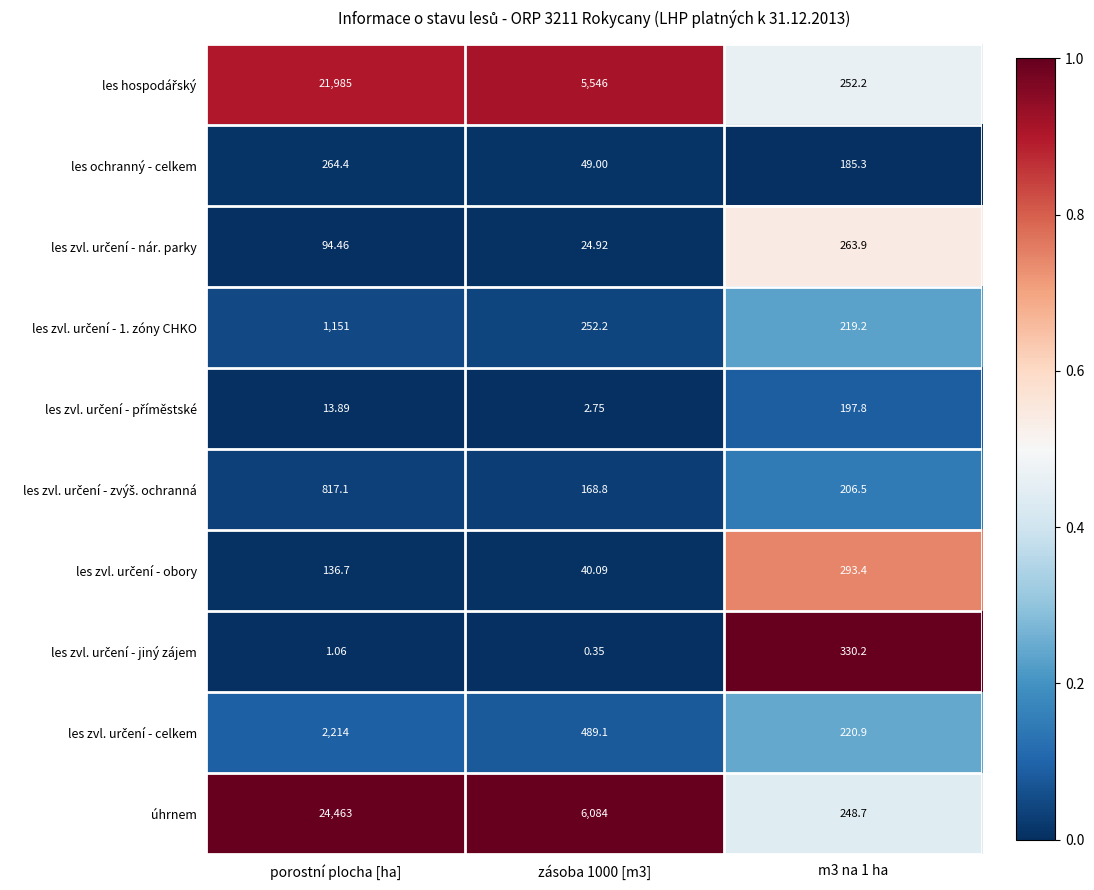

Which series has the largest total across all categories?

úhrnem